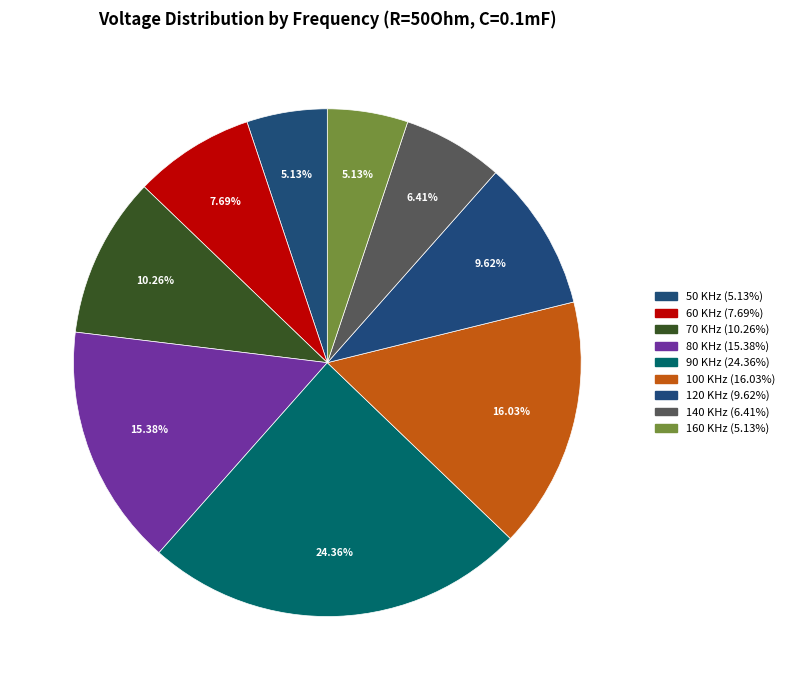

What is the total percentage of 60 KHz and 80 KHz?

23.1%